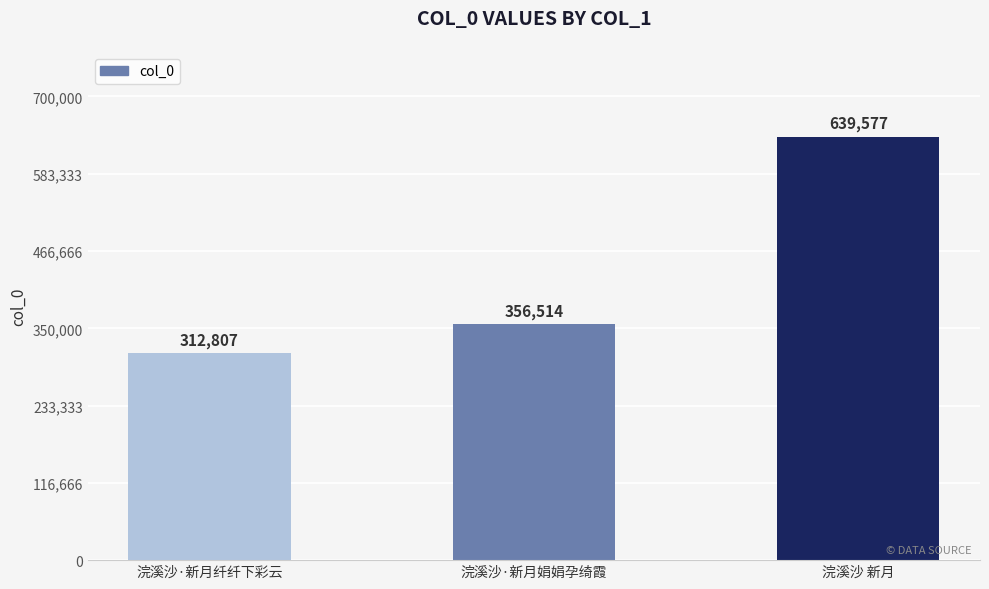

Reading left to right, extract all data points from this chart.

浣溪沙·新月纤纤下彩云=312807	浣溪沙·新月娟娟孕绮霞=356514	浣溪沙 新月=639577